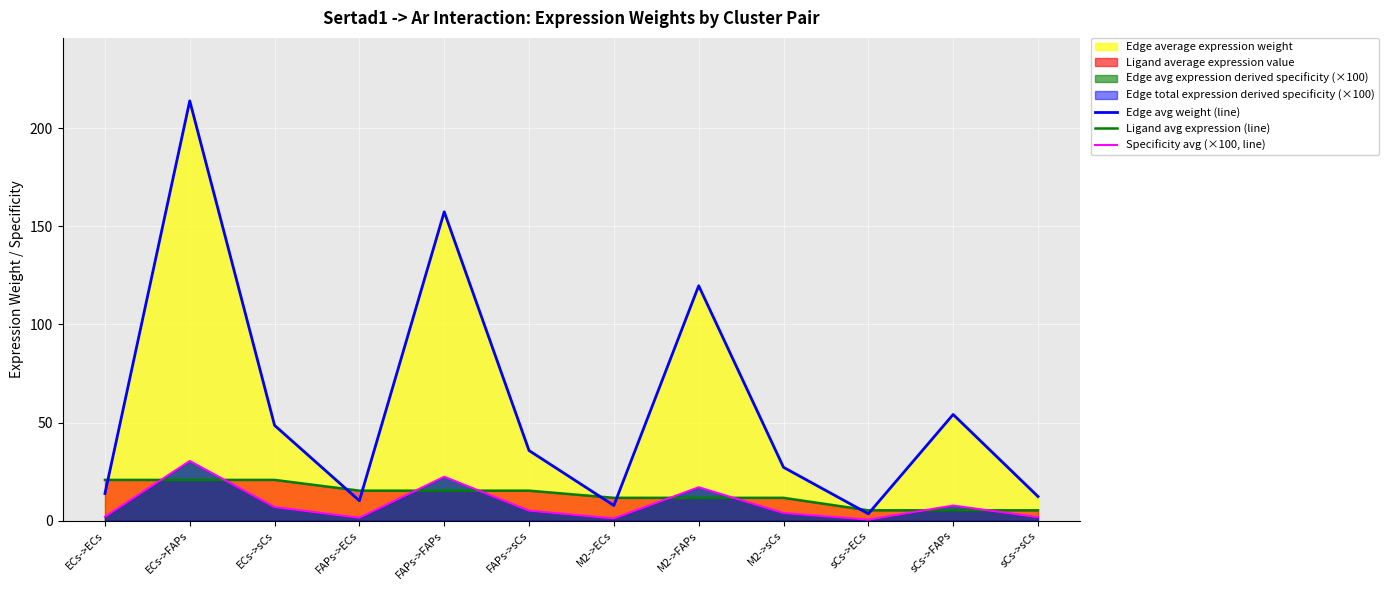

At how many categories does at least one series exceed 77?

3